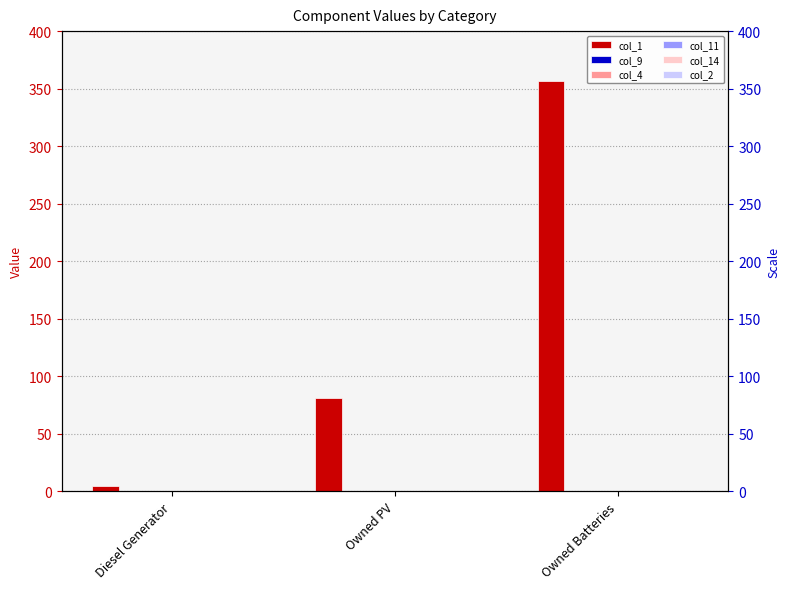

What is the difference between the highest and lowest values at Owned Batteries?

357